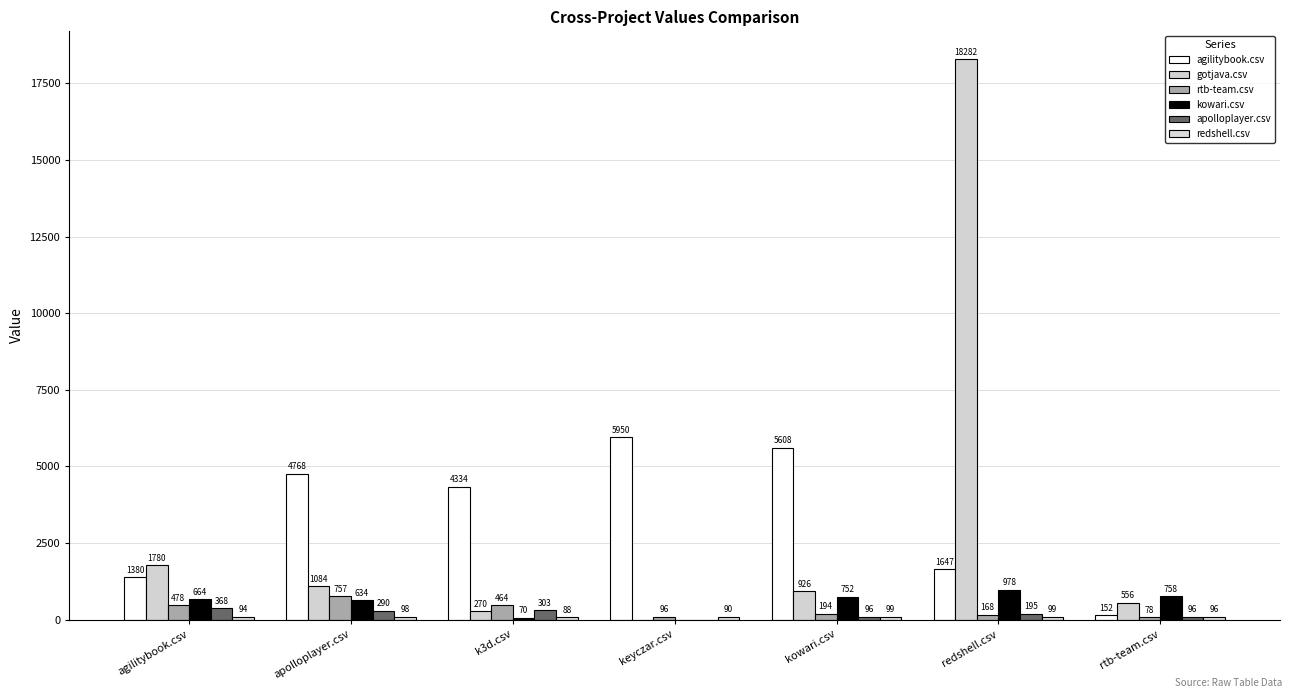

Which series has the largest range (max minus min)?

gotjava.csv